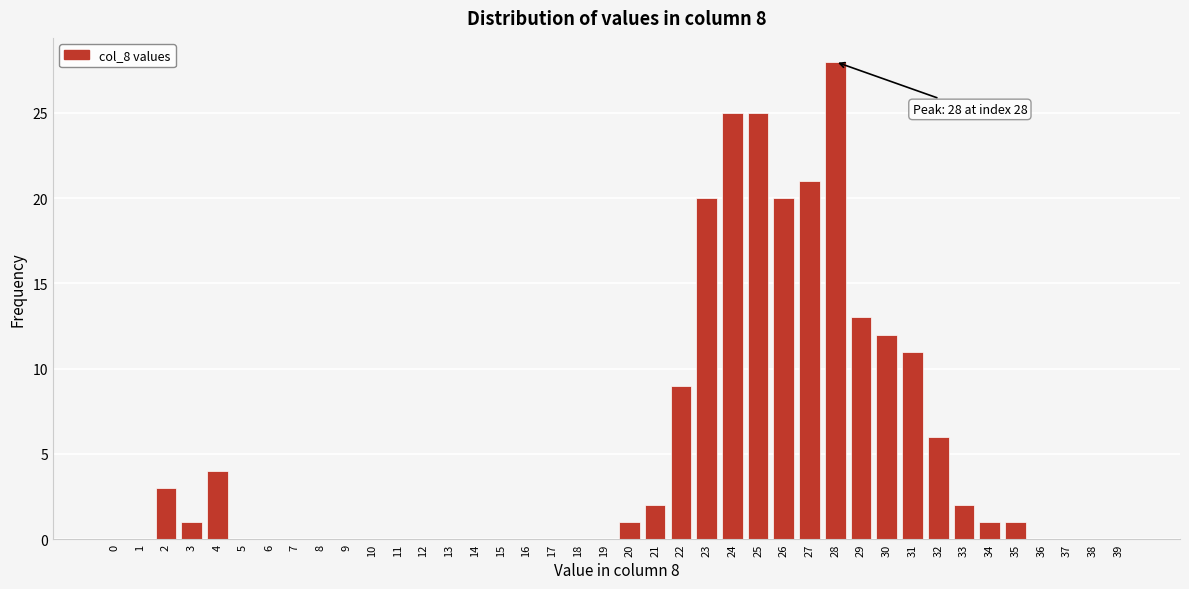

The value at 3 is 1. True or false?

True